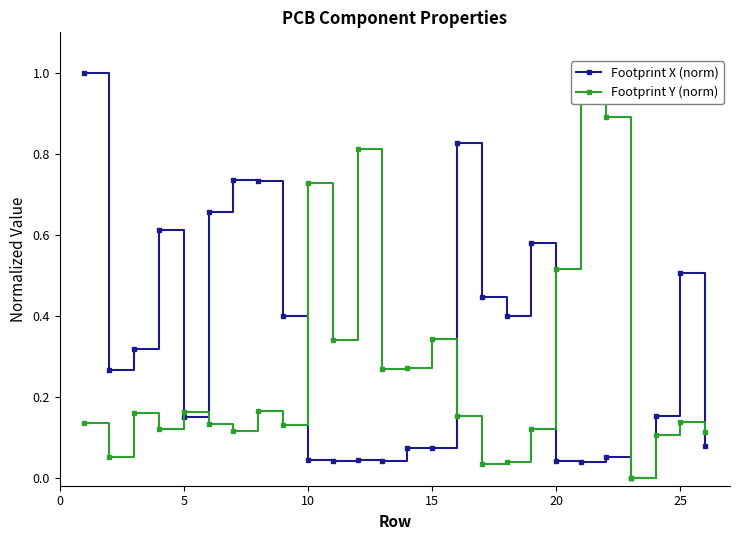

True or false: Footprint X (norm) has more than 1 interior local peaks.

True